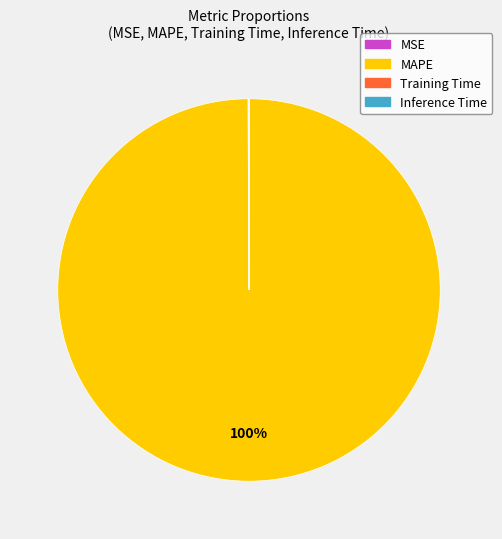

Is there a majority slice in this chart?

Yes